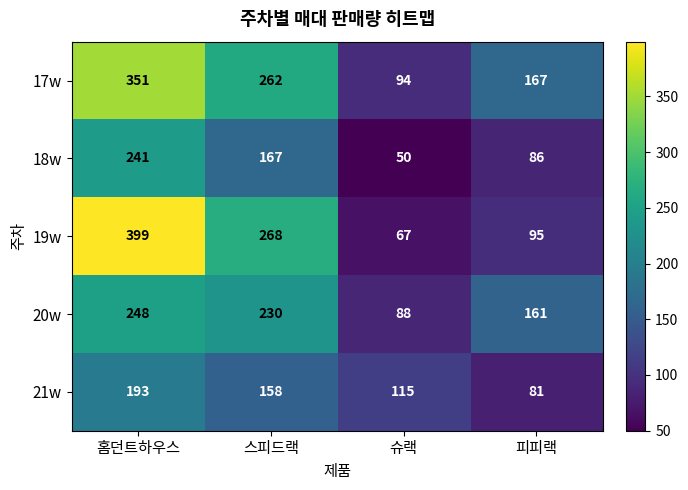

What is the difference between the 21w values at 피피랙 and 스피드랙?

77